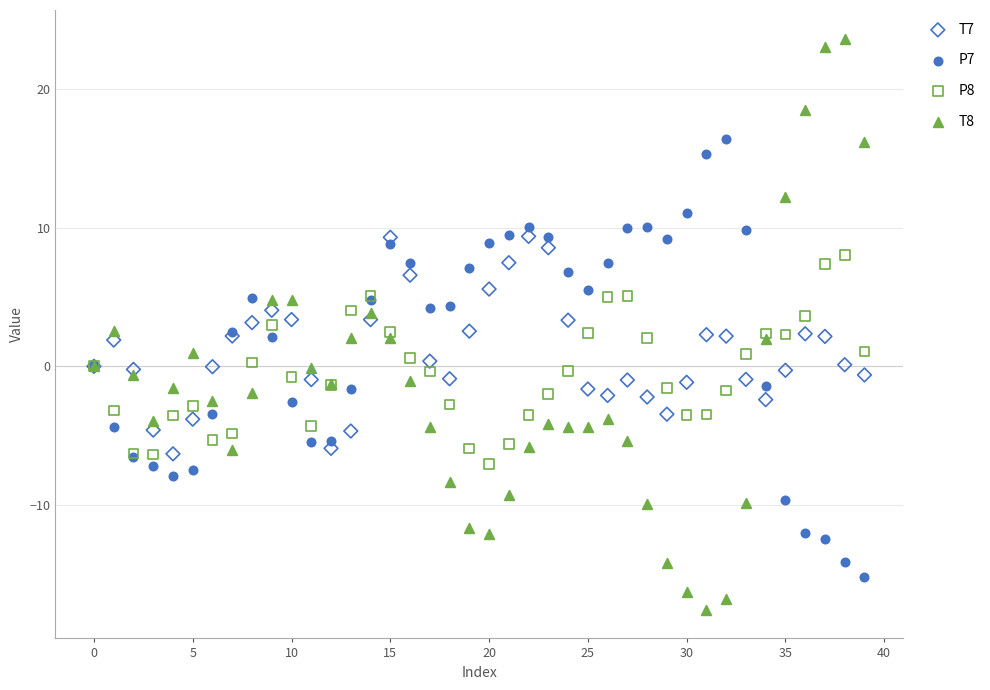

Which series has the widest spread of Y values?

T8